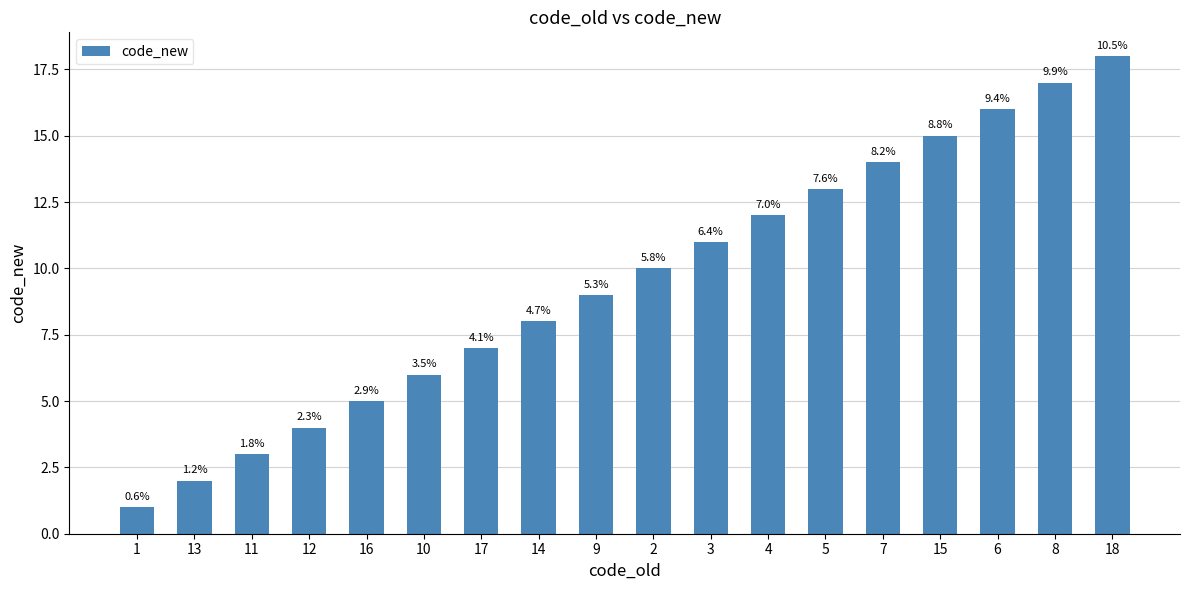

What is the maximum value shown in the chart?

18